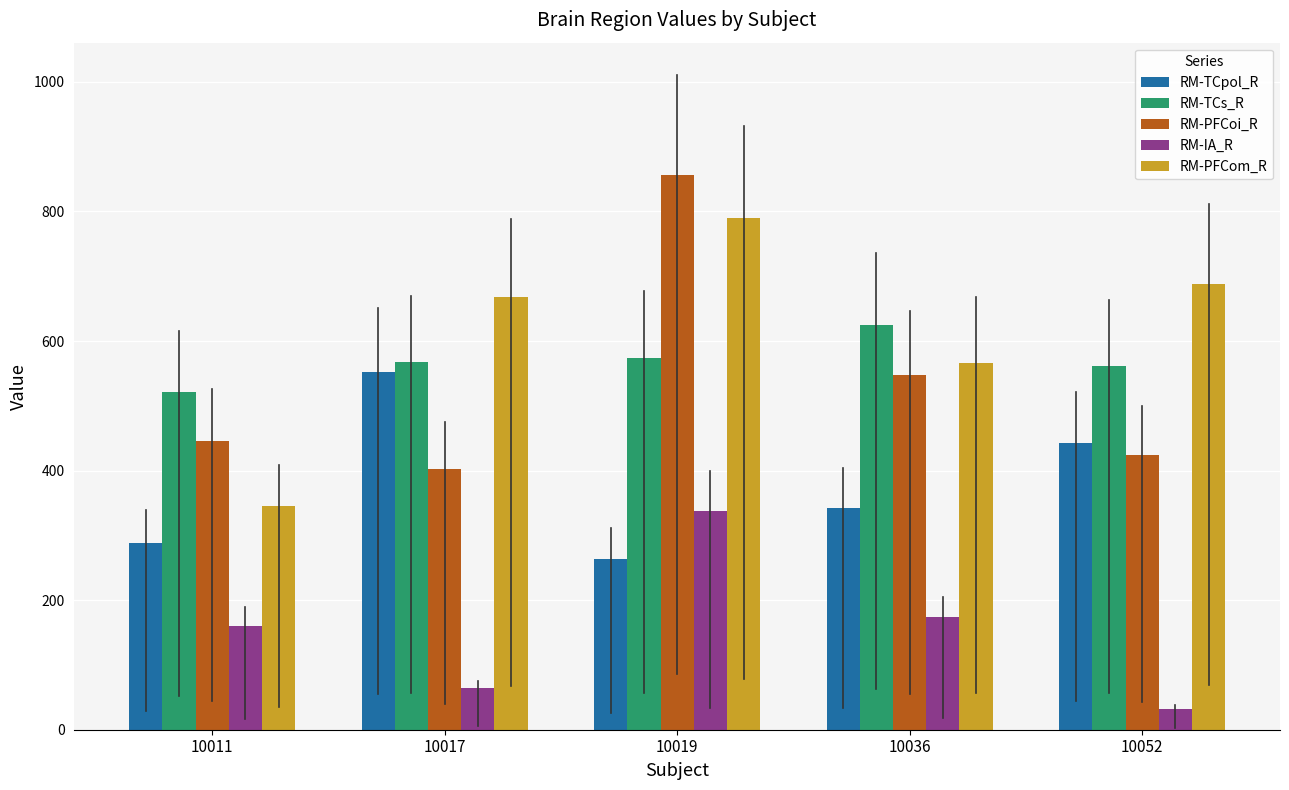

Is it true that RM-IA_R equals 160 at 10011?

True